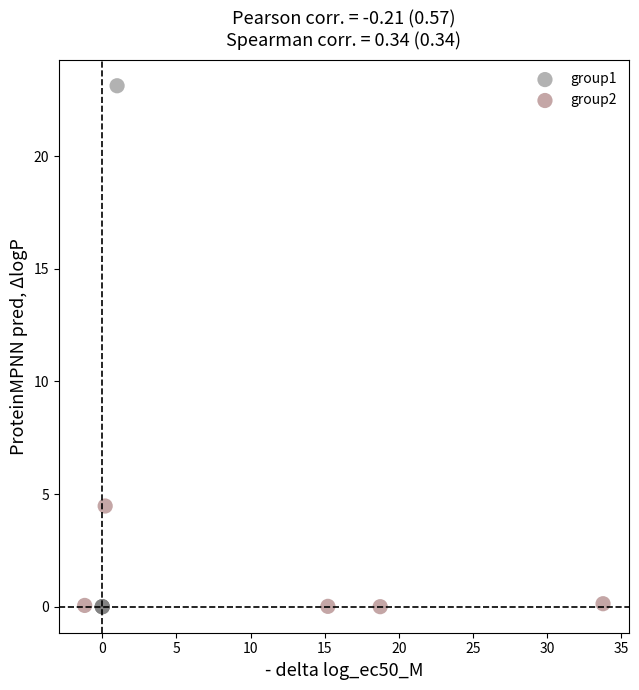

Which series contains the highest Y value?

group1